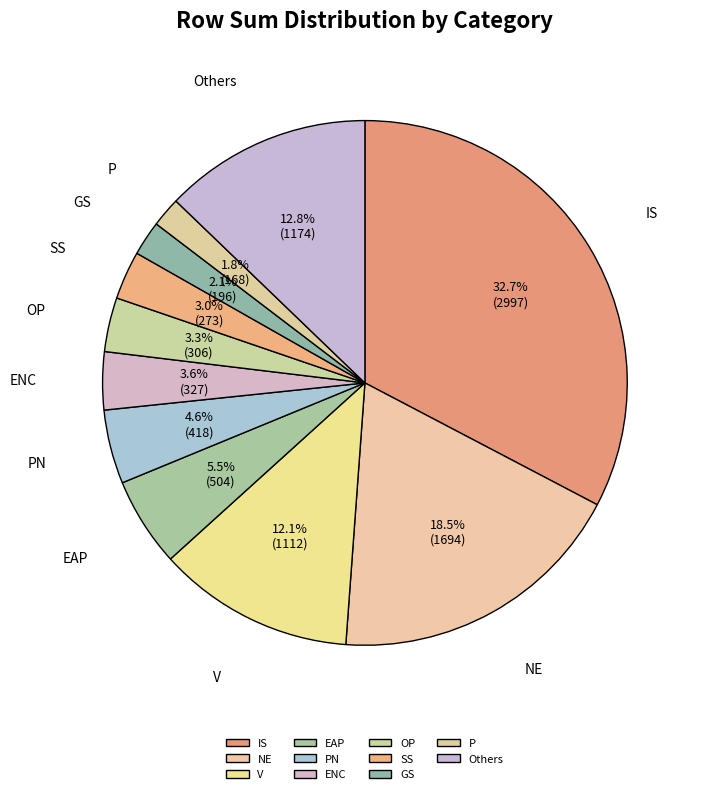

To the nearest percent, what is the average slice percentage?

9%